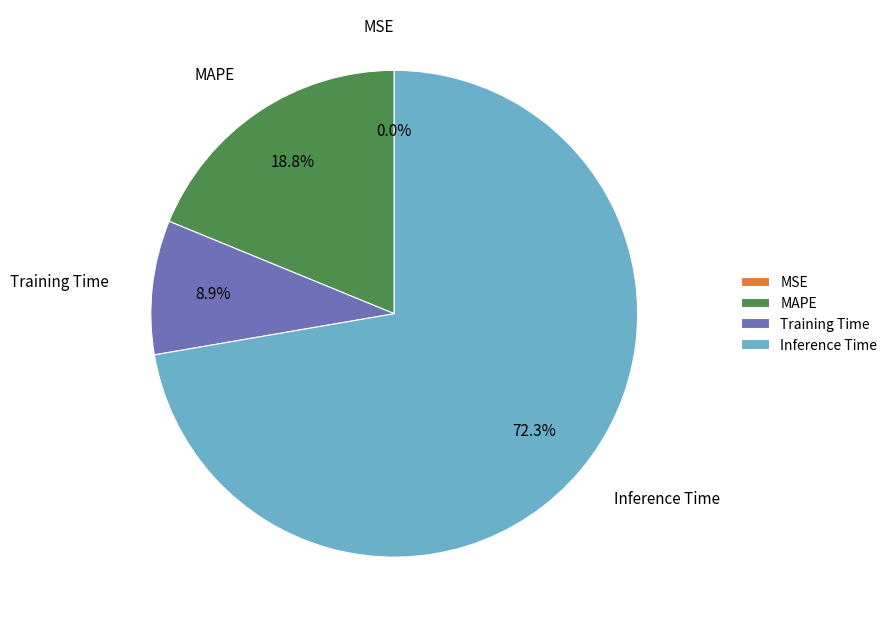

Which category has the biggest portion of the pie?

Inference Time